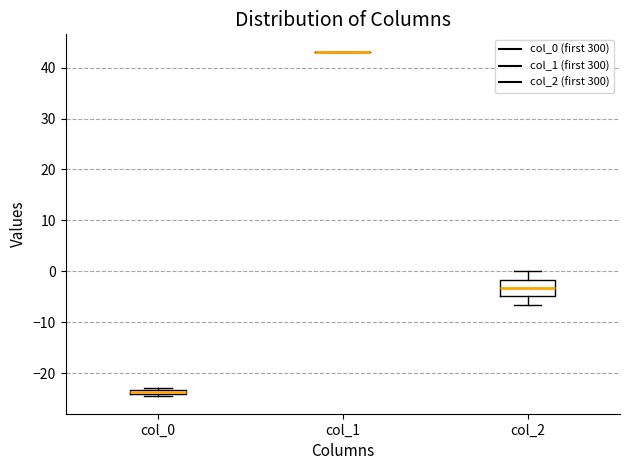

Comparing the boxes themselves (not the whiskers), which one is the tallest?

col_2